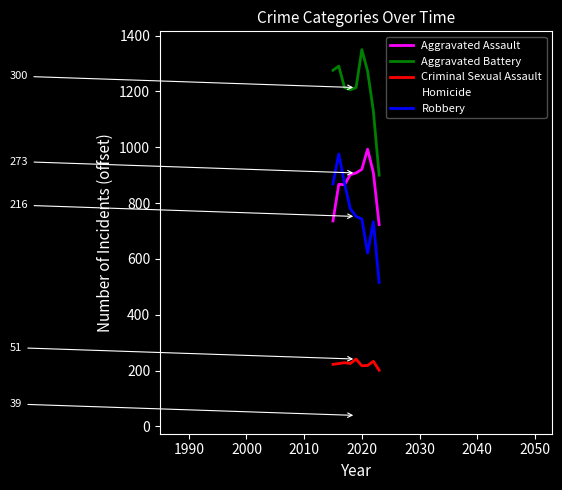

How many lines are shown in the chart?

5